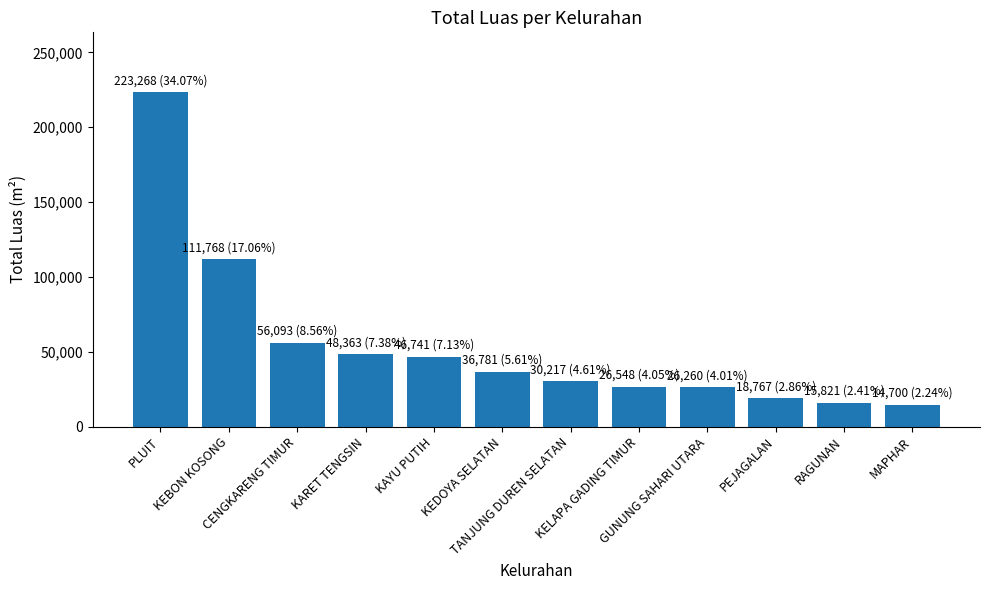

Which category has the highest value across all series?

PLUIT